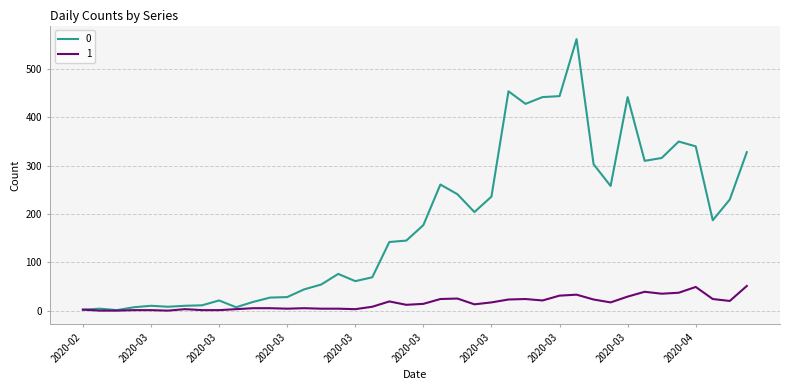

What is the greatest value displayed?

562